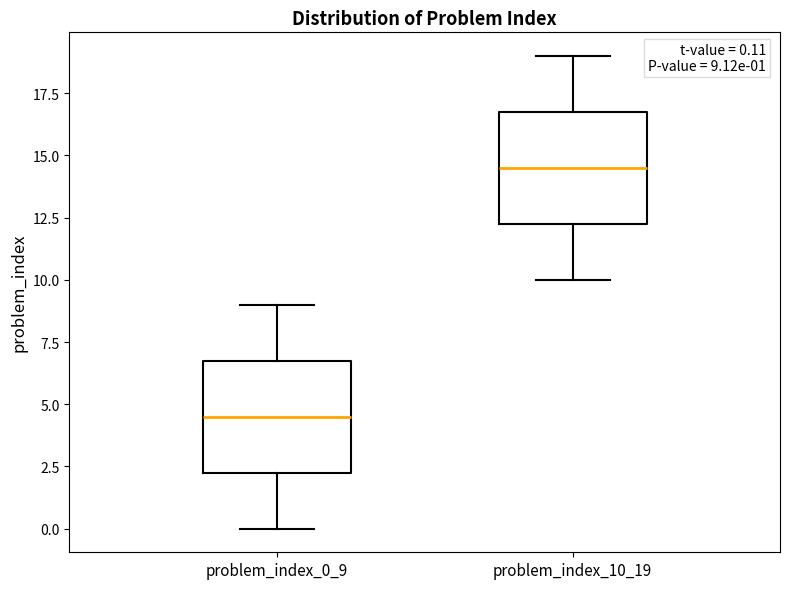

Which box's median line is the lowest?

problem_index_0_9